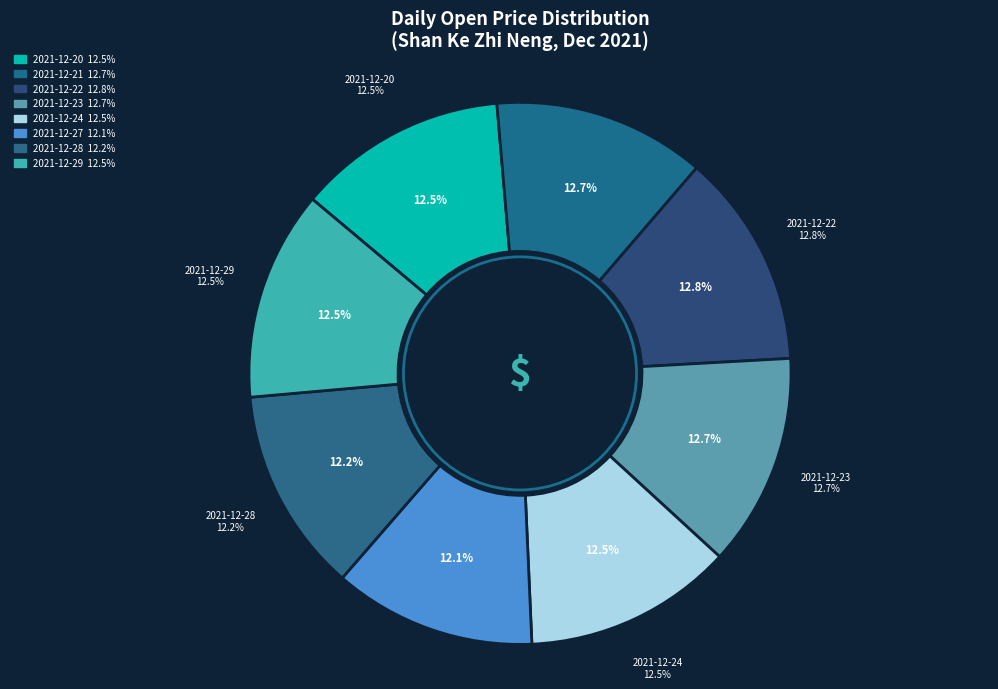

How many segments does this pie chart have?

8